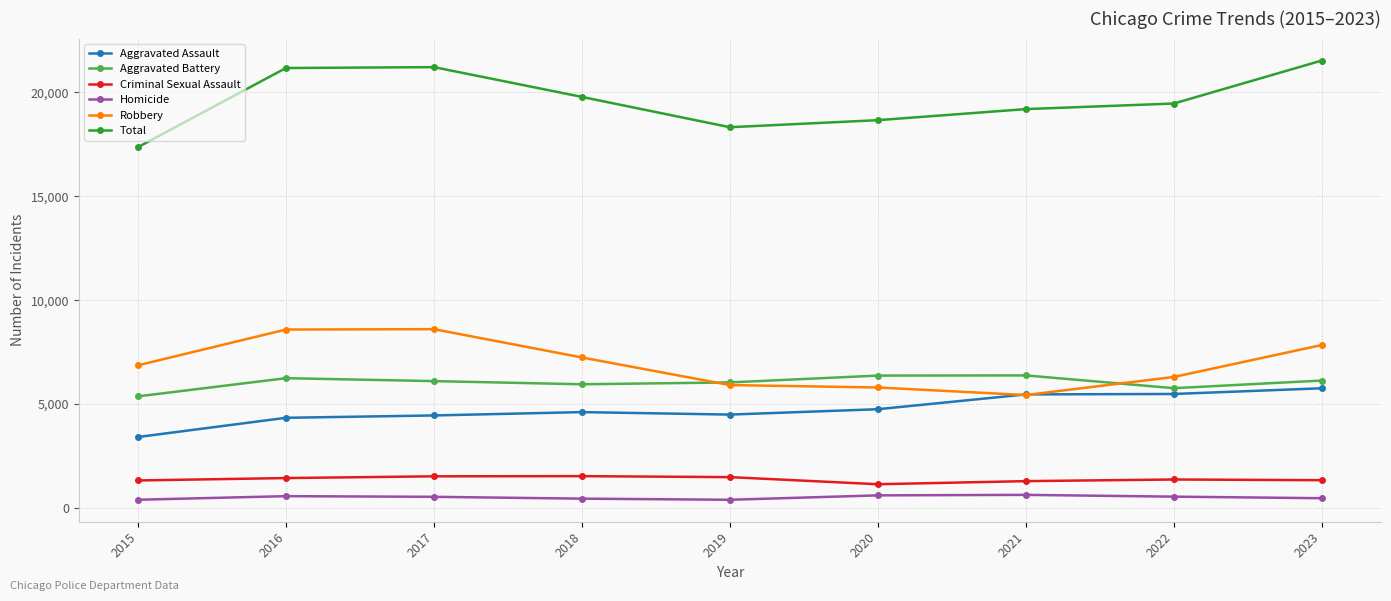

True or false: Robbery has more than 0 points higher than both neighbors.

True